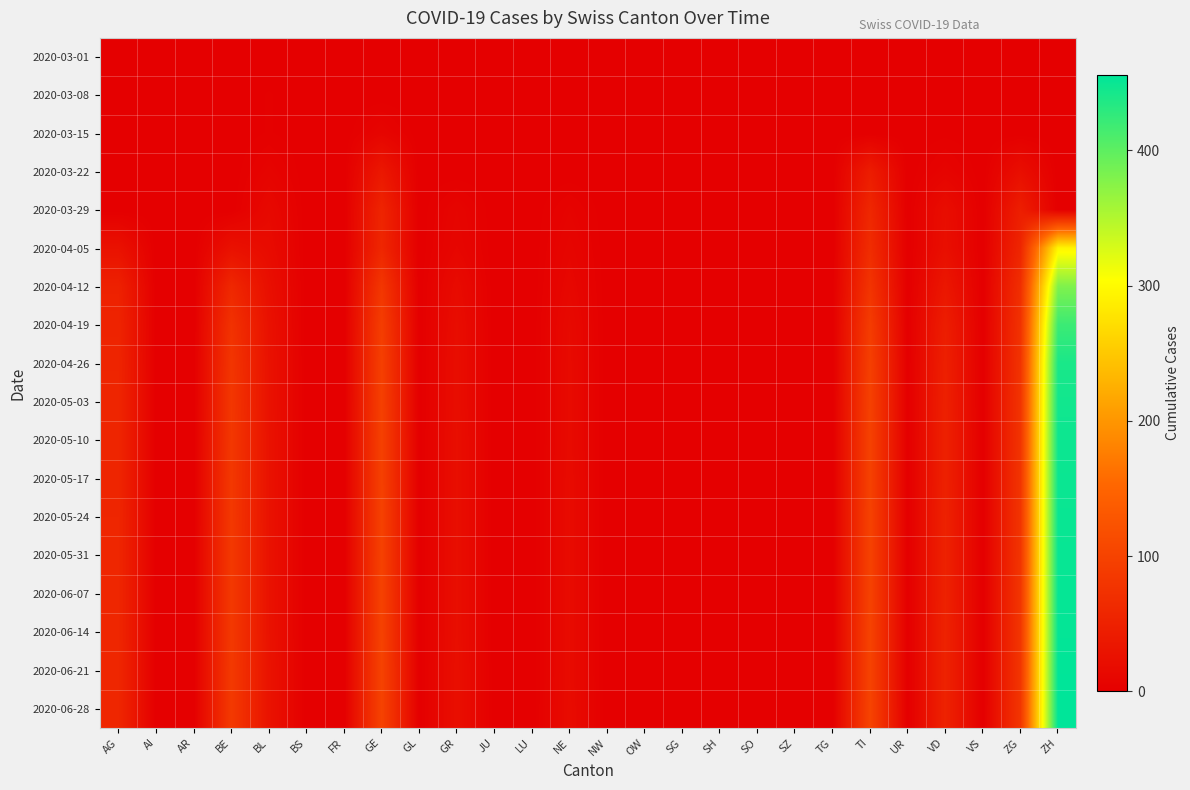

At GL, list the series in order from largest to smallest.

2020-03-01, 2020-03-08, 2020-03-15, 2020-03-22, 2020-03-29, 2020-04-05, 2020-04-12, 2020-04-19, 2020-04-26, 2020-05-03, 2020-05-10, 2020-05-17, 2020-05-24, 2020-05-31, 2020-06-07, 2020-06-14, 2020-06-21, 2020-06-28